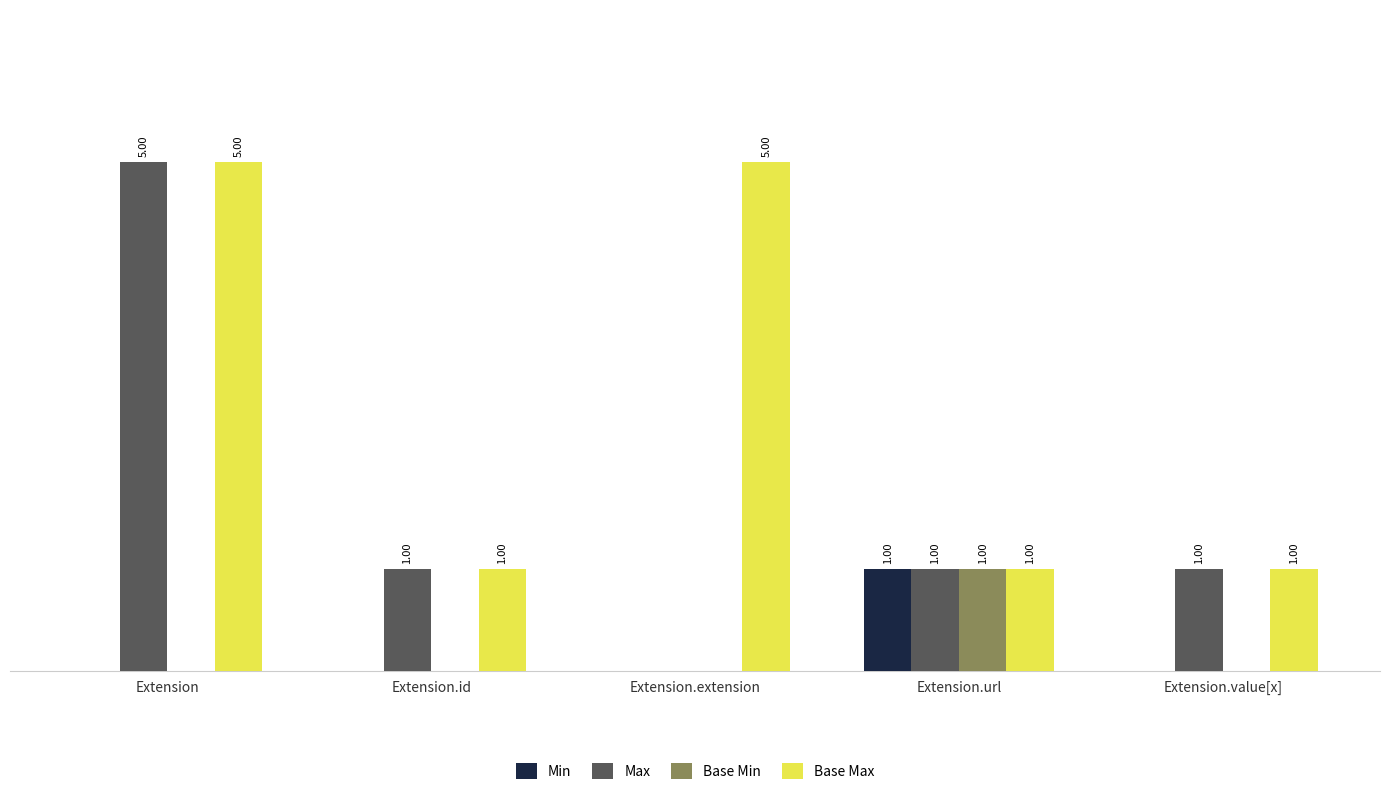

Which series has the largest total across all categories?

Base Max